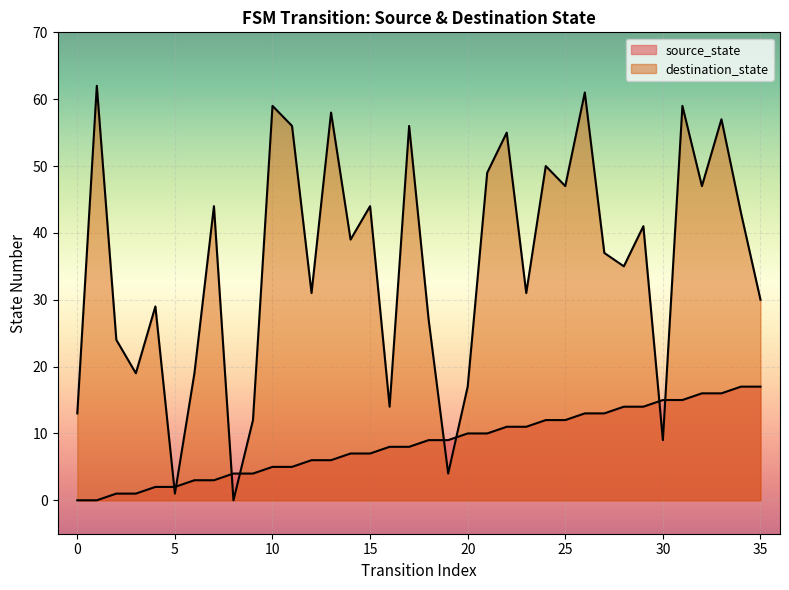

What is the change in value from 5 to 16?

+6